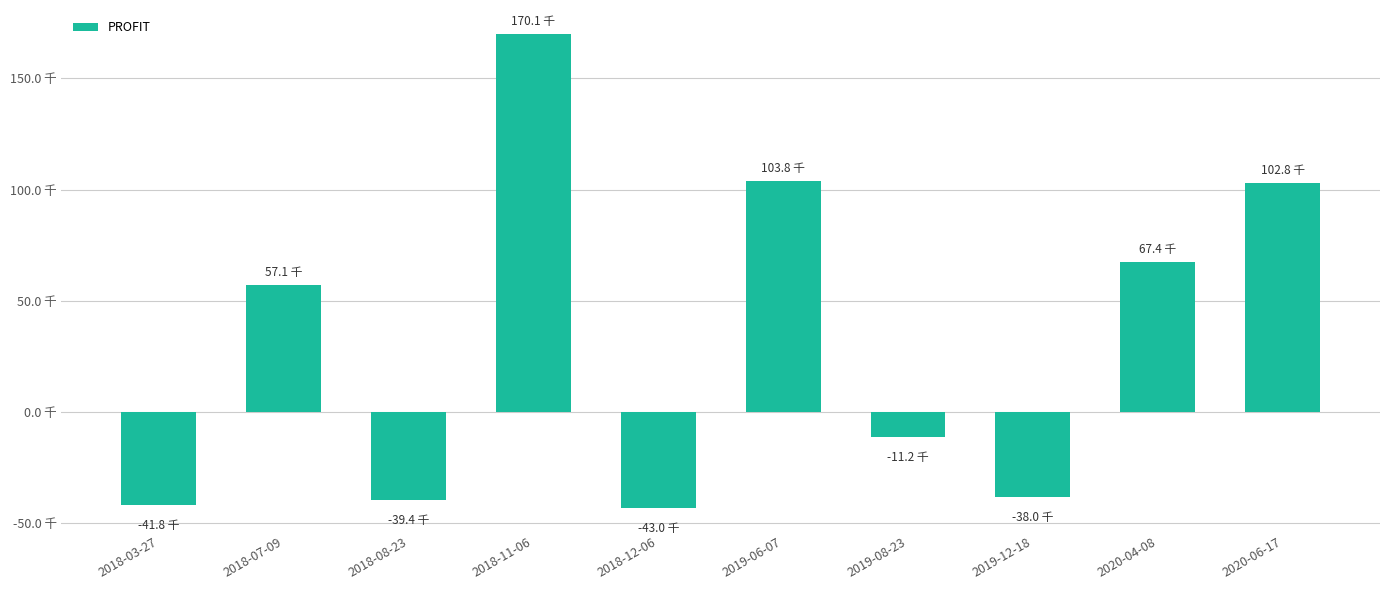

The chart shows a value of 55689 at 2019-06-07. True or false?

False